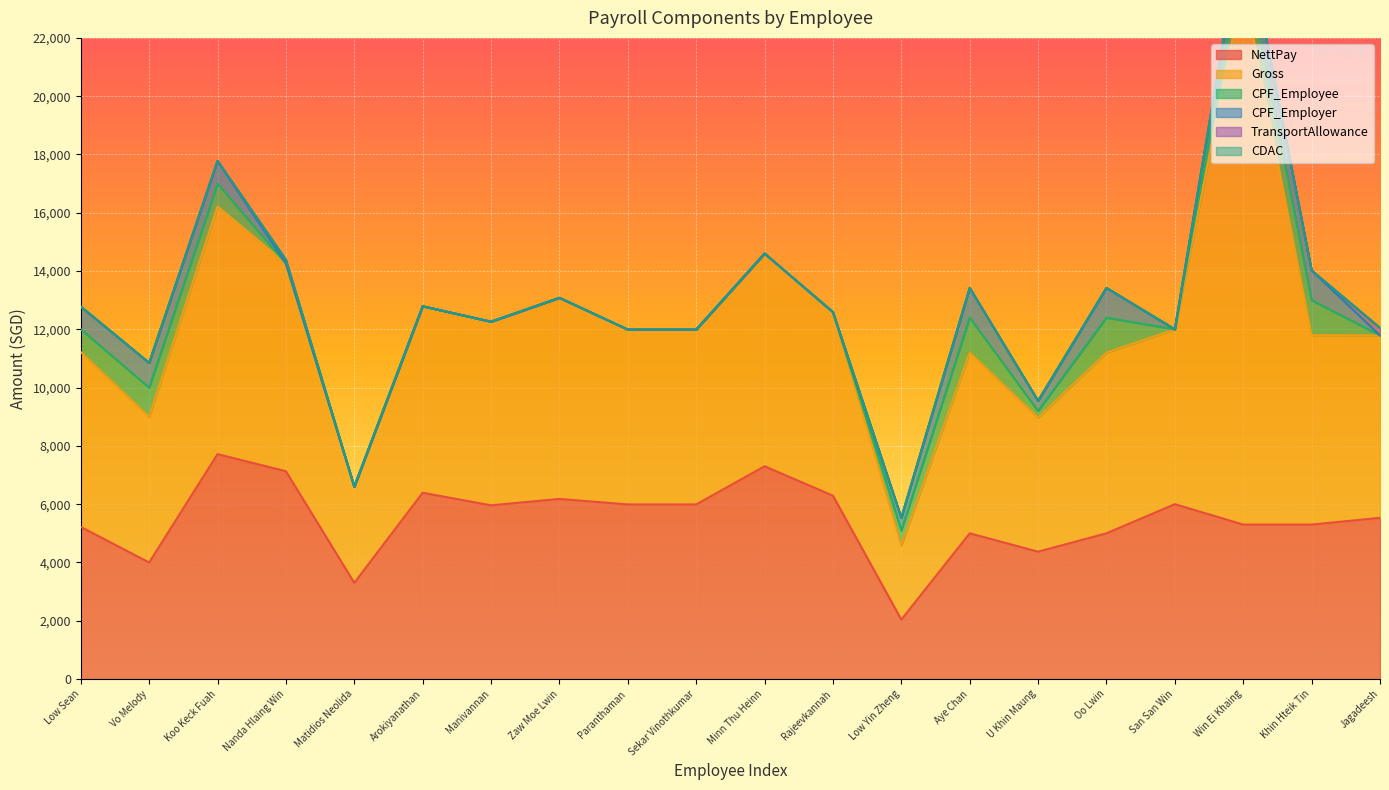

What position from the right is Zaw Moe Lwin?

13